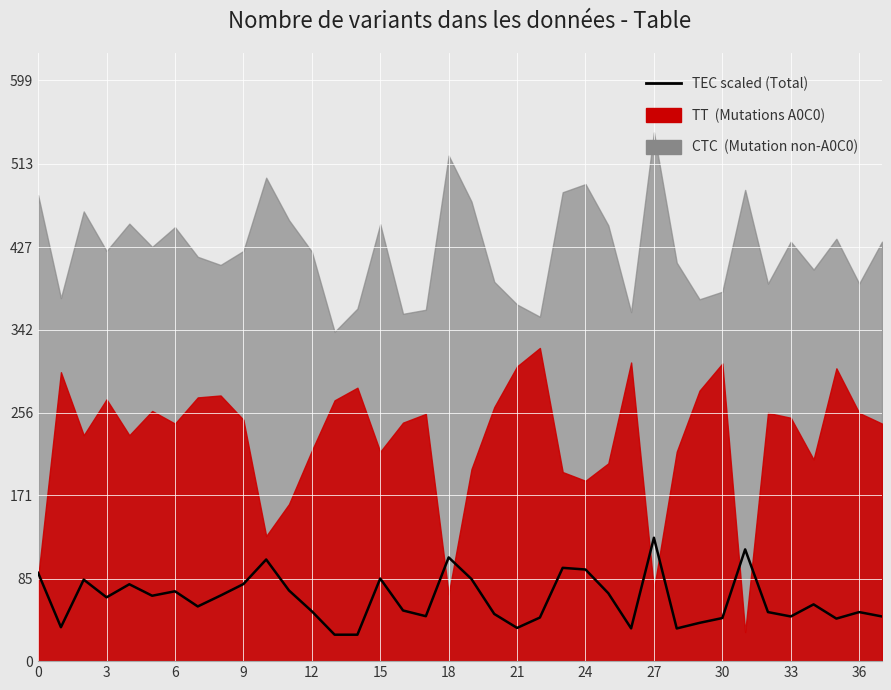

Between 24 and 21, which is larger?

24